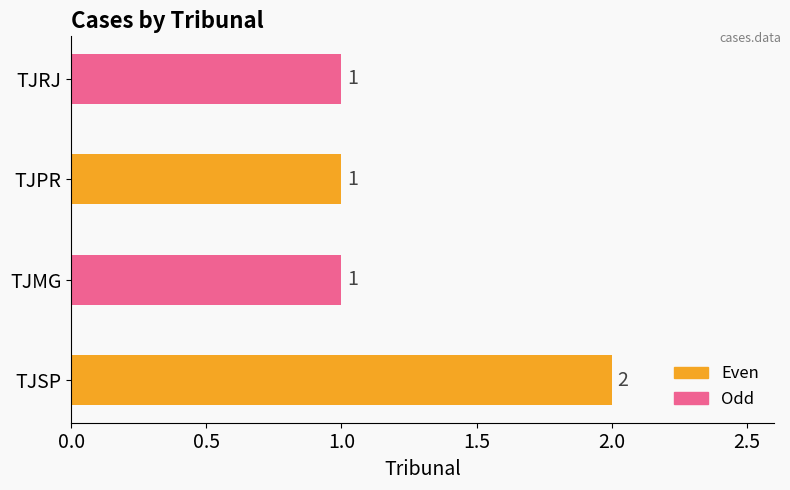

How many bars are there in total?

4